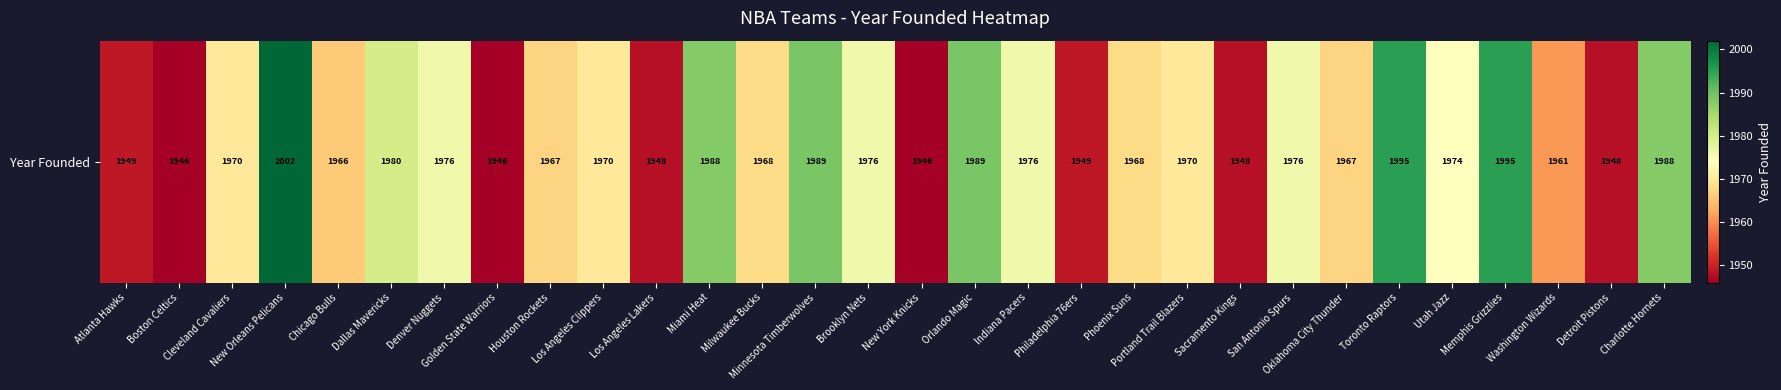

Between Milwaukee Bucks and San Antonio Spurs, which is larger?

San Antonio Spurs